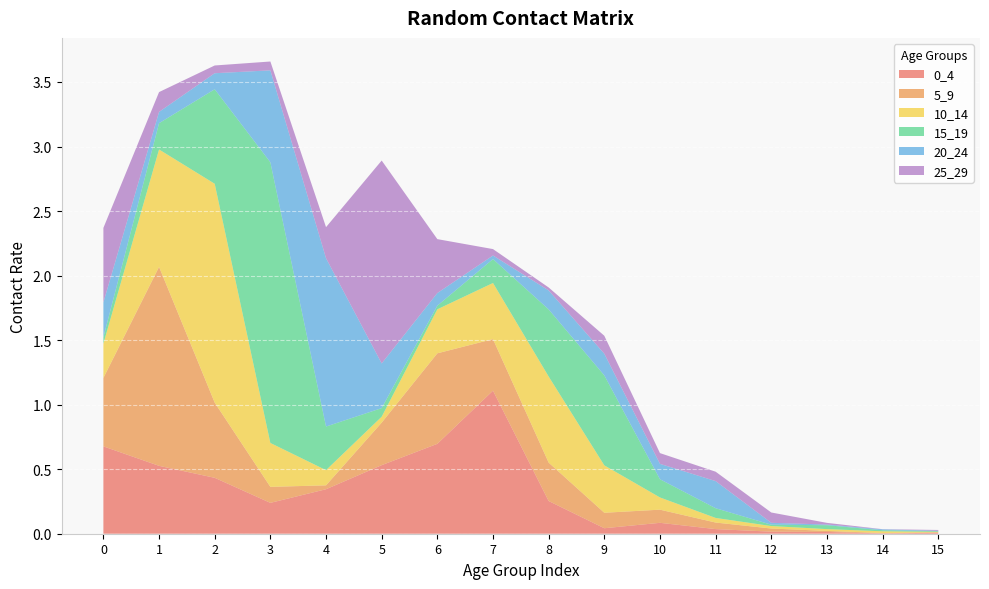

Reading left to right, what are all the values shown in this chart?

0_4: 0.7	0.5	0.4	0.2	0.3	0.5	0.7	1.1	0.3	0.0	0.1	0.0	0.0	0.0	0.0	0.0
5_9: 0.5	1.5	0.6	0.1	0.0	0.3	0.7	0.4	0.3	0.1	0.1	0.1	0.0	0.0	0.0	0.0
10_14: 0.3	0.9	1.7	0.3	0.1	0.0	0.3	0.4	0.7	0.4	0.1	0.0	0.0	0.0	0.0	0.0
15_19: 0.0	0.2	0.7	2.2	0.3	0.1	0.0	0.2	0.5	0.7	0.1	0.1	0.0	0.0	0.0	0.0
20_24: 0.3	0.1	0.1	0.7	1.3	0.3	0.1	0.0	0.1	0.2	0.1	0.2	0.0	0.0	0.0	0.0
25_29: 0.6	0.2	0.1	0.1	0.2	1.6	0.4	0.0	0.0	0.1	0.1	0.1	0.1	0.0	0.0	0.0